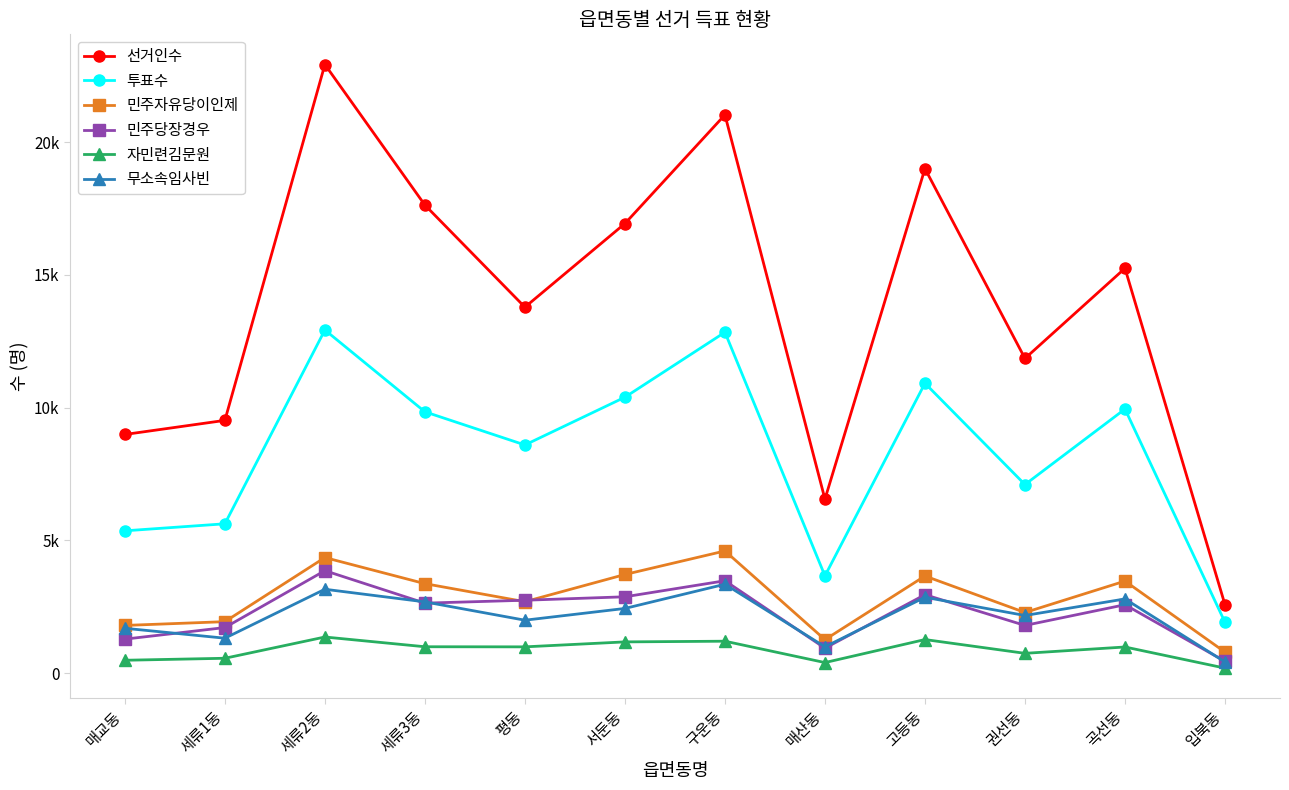

Count the number of data series in this chart.

6